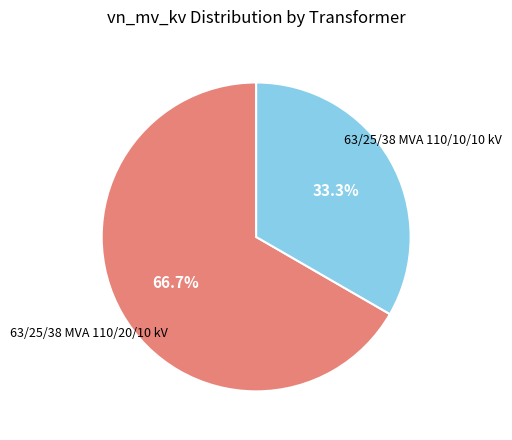

Does any single category account for the majority?

Yes